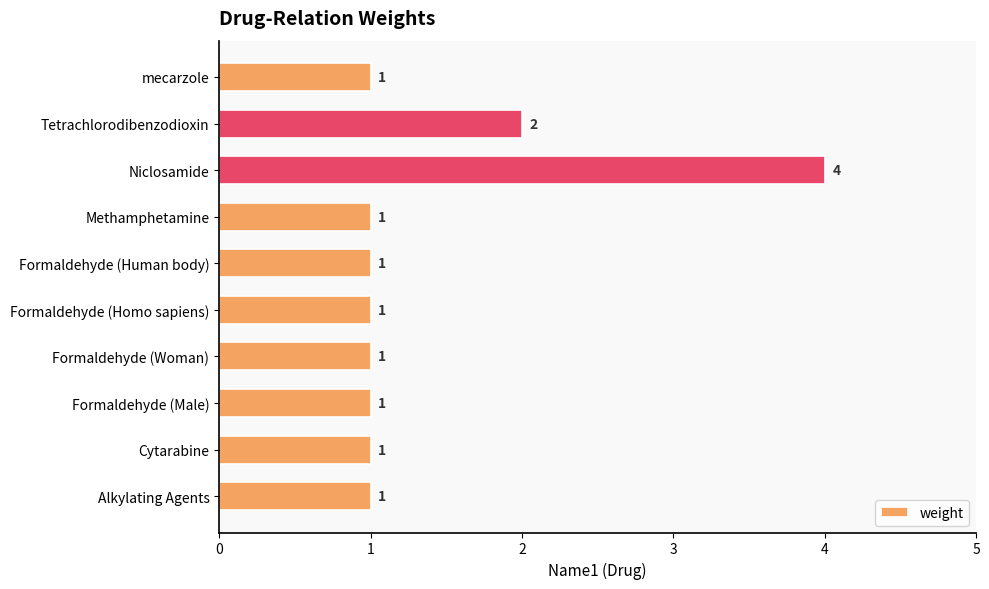

What is the ratio of the value at Alkylating Agents to the value at Formaldehyde (Woman)?

1.0